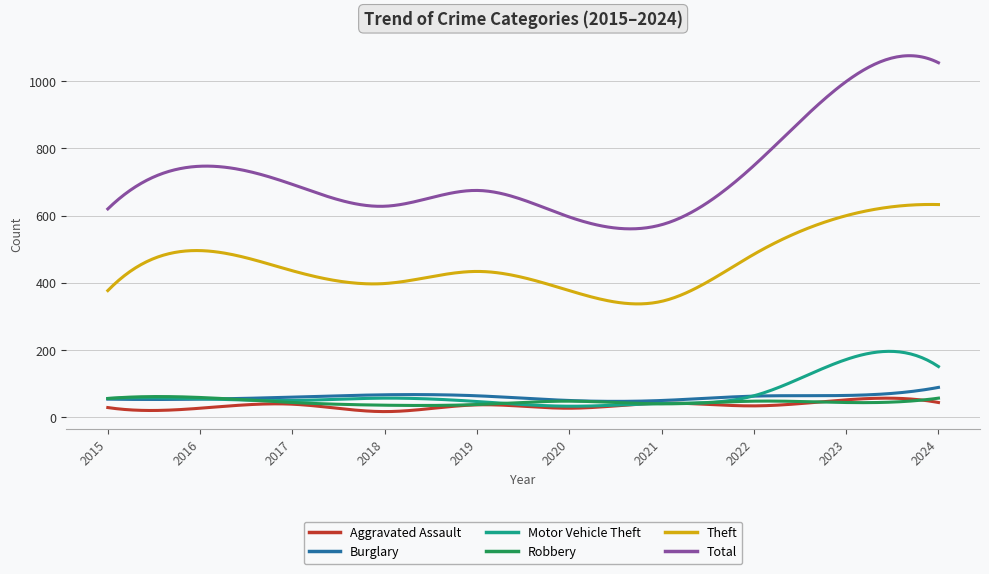

Count the number of categories in the chart.

300